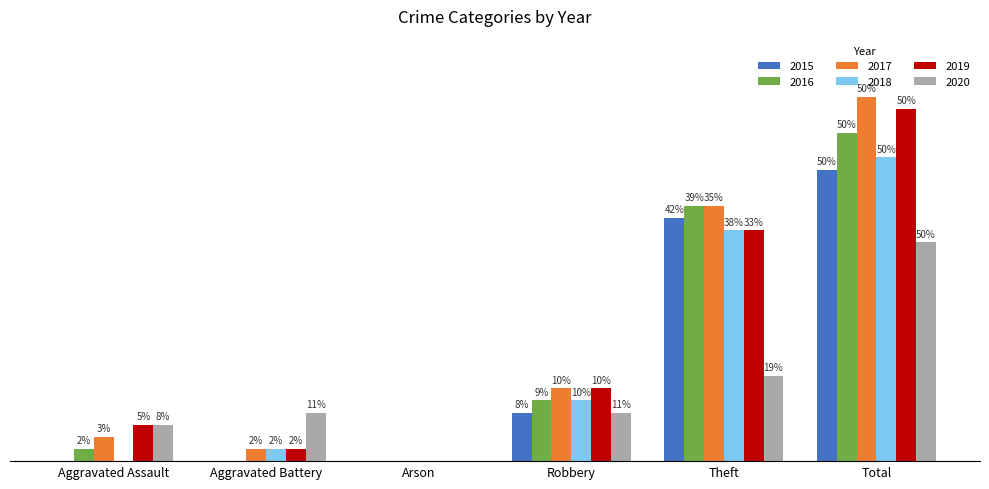

Does the chart contain stacked bars?

No